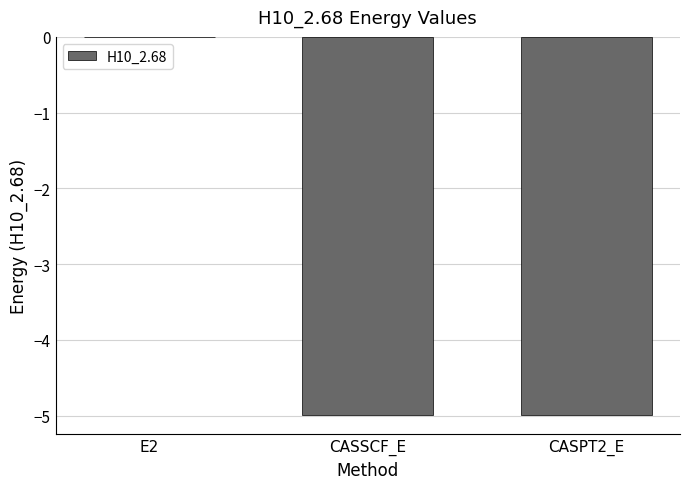

At which label is the value closest to -2?

E2